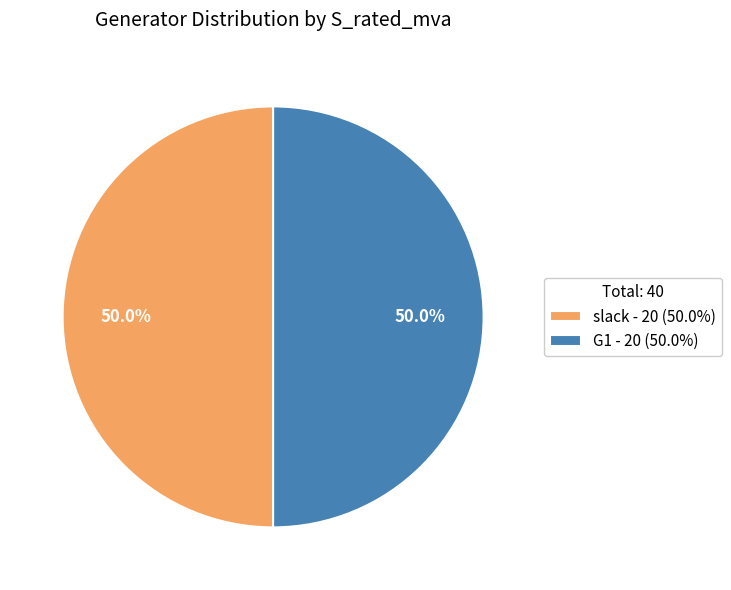

Count the number of slices in the pie.

2